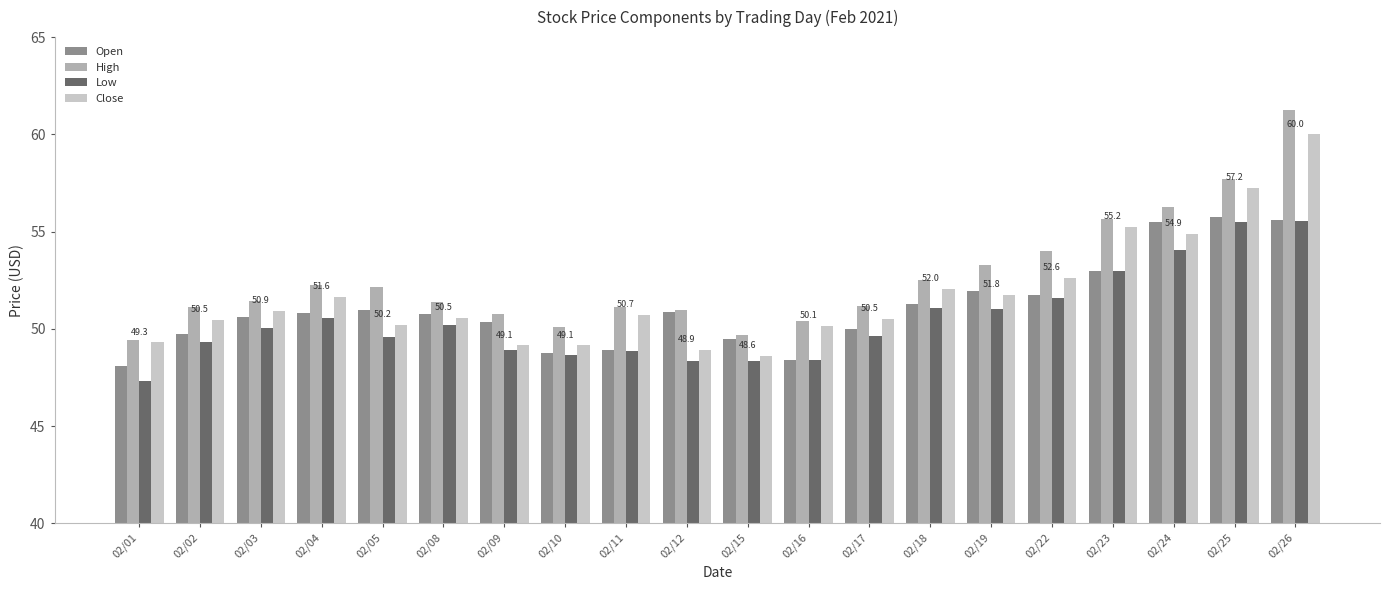

What is the difference between the maximum and minimum values in the High series?

11.8